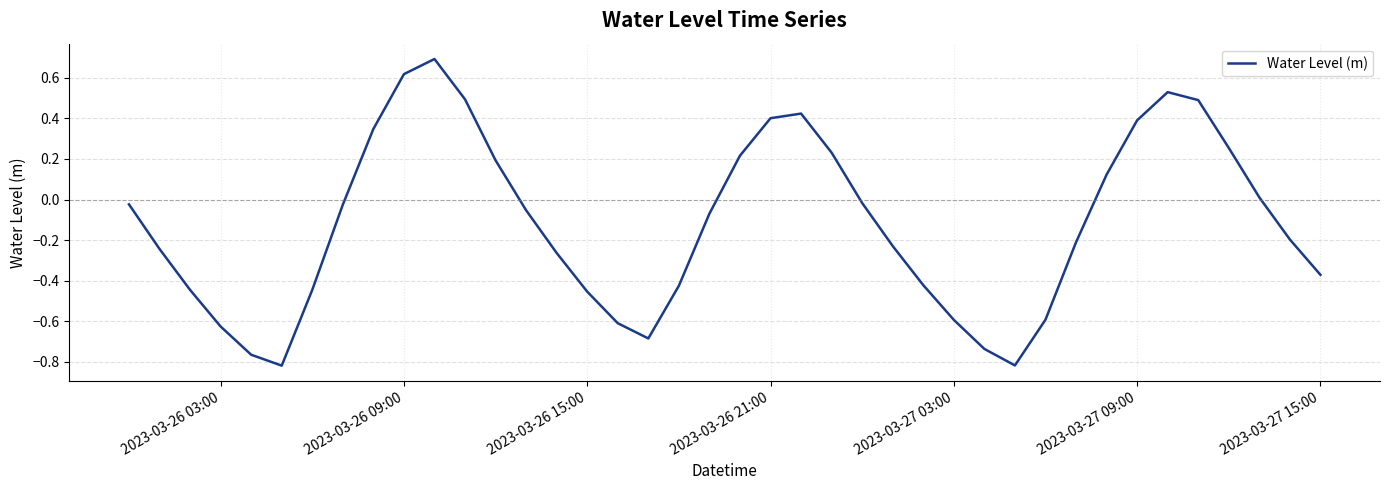

What is the greatest value displayed?

0.7